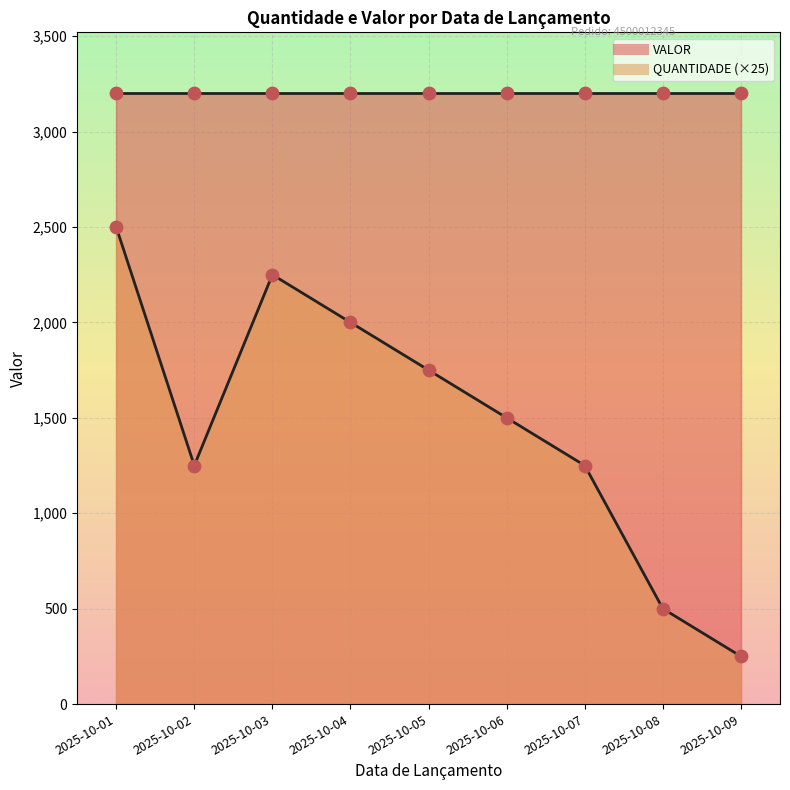

Approximately how many times larger is the value at 2025-10-04 compared to 2025-10-08?

4.0